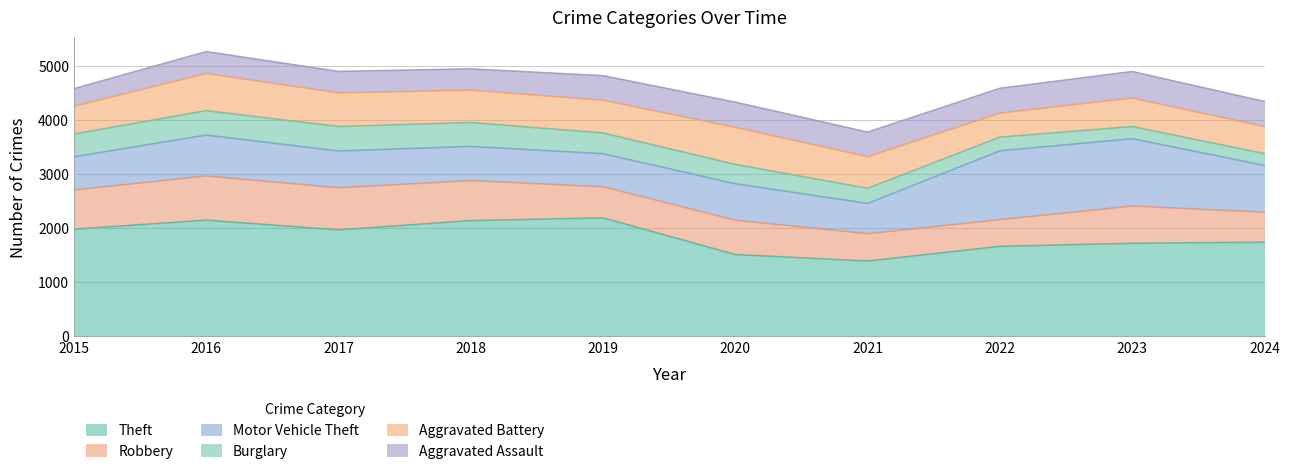

Which series has the largest total across all categories?

Theft